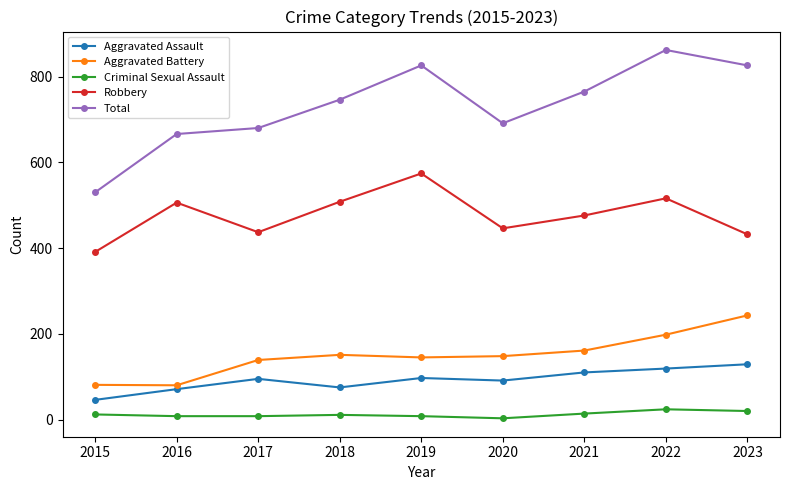

What are all the series names shown in the legend?

Aggravated Assault, Aggravated Battery, Criminal Sexual Assault, Robbery, Total